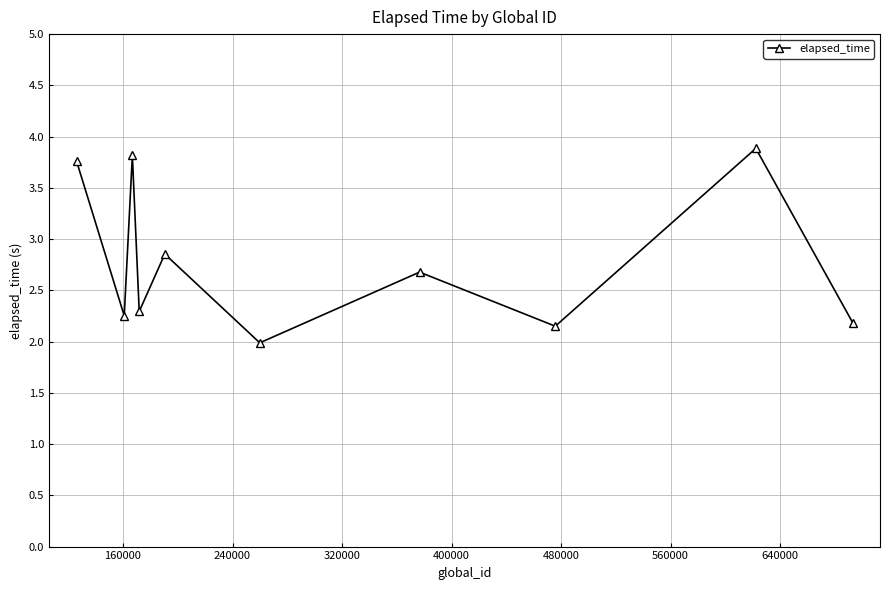

What is the average value?

2.8